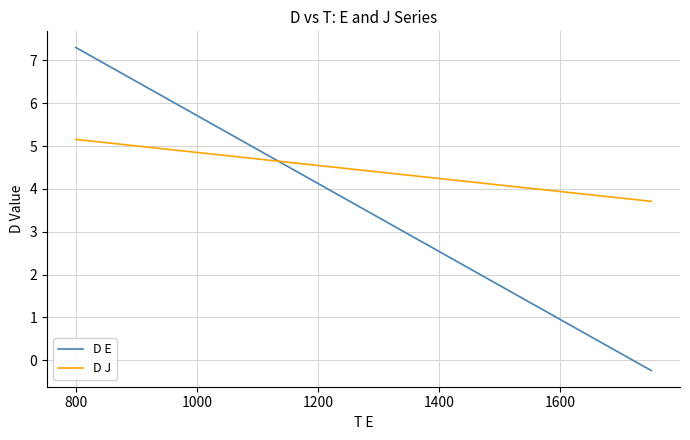

Which series has the largest total across all categories?

D J